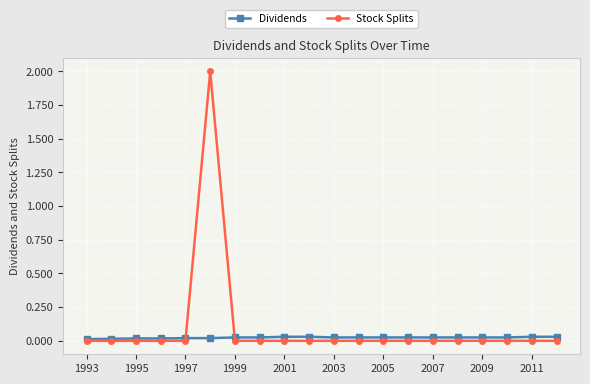

List the series in order of their overall mean, lowest first.

Dividends, Stock Splits